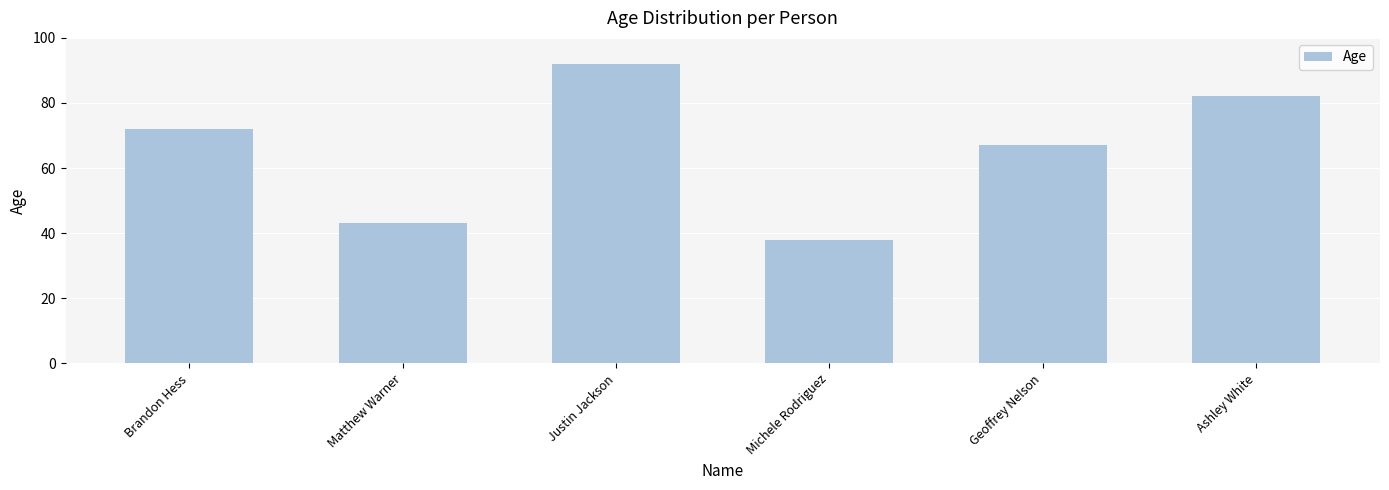

What is the value of the 1st bar from the left?

72